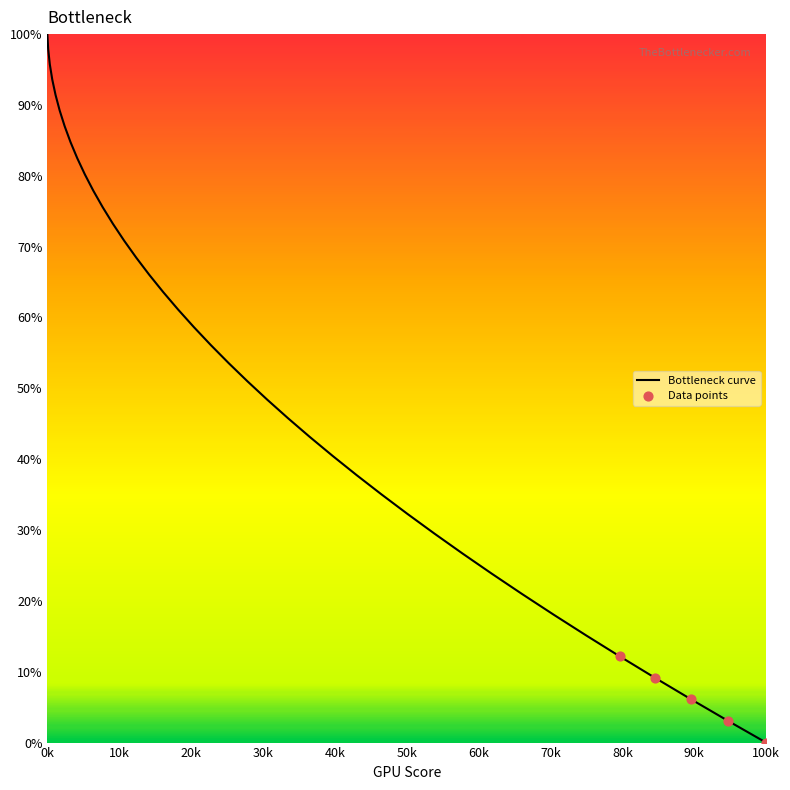

What is the greatest value displayed?

100.0